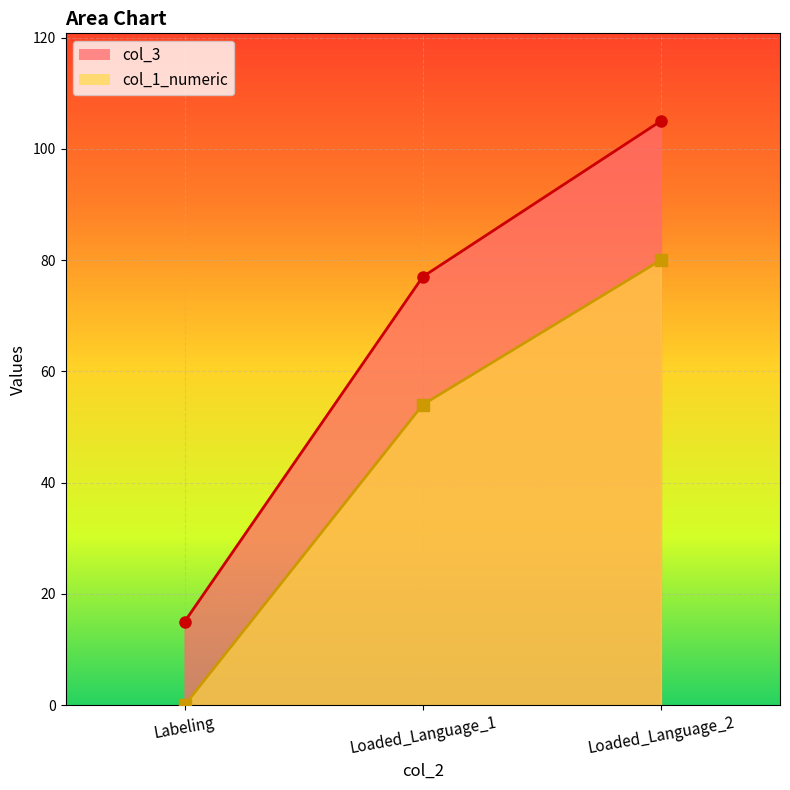

What position from the left is Loaded_Language_1?

2